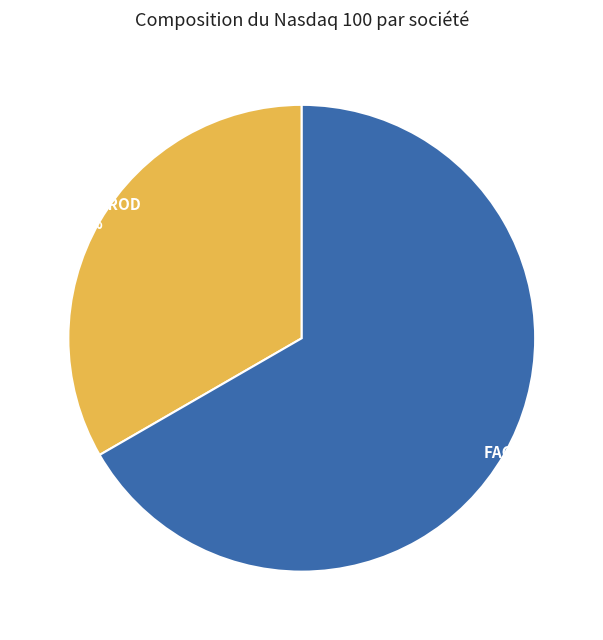

The MACHINE ROD slice represents 25% of the pie. True or false?

False